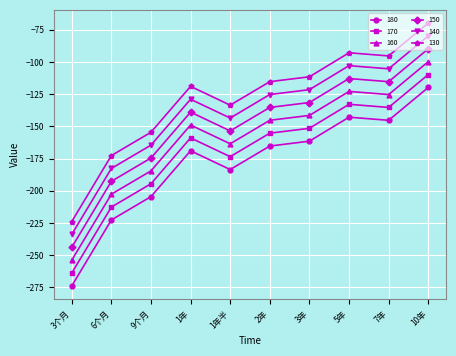

How many series are shown in this chart?

6